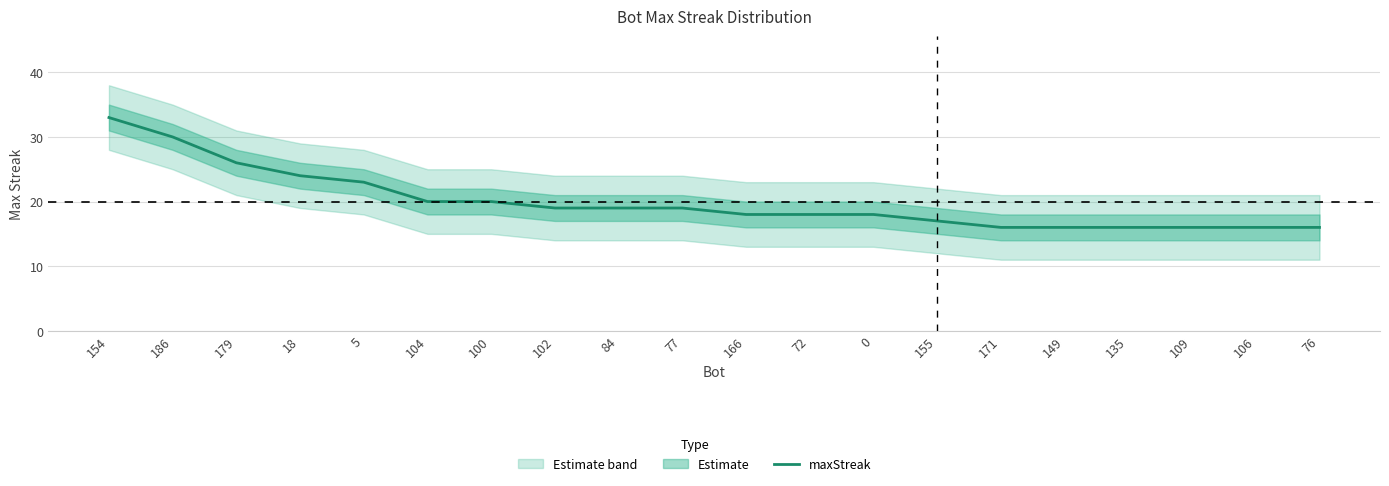

True or false: the data has more than 2 interior local peaks.

False